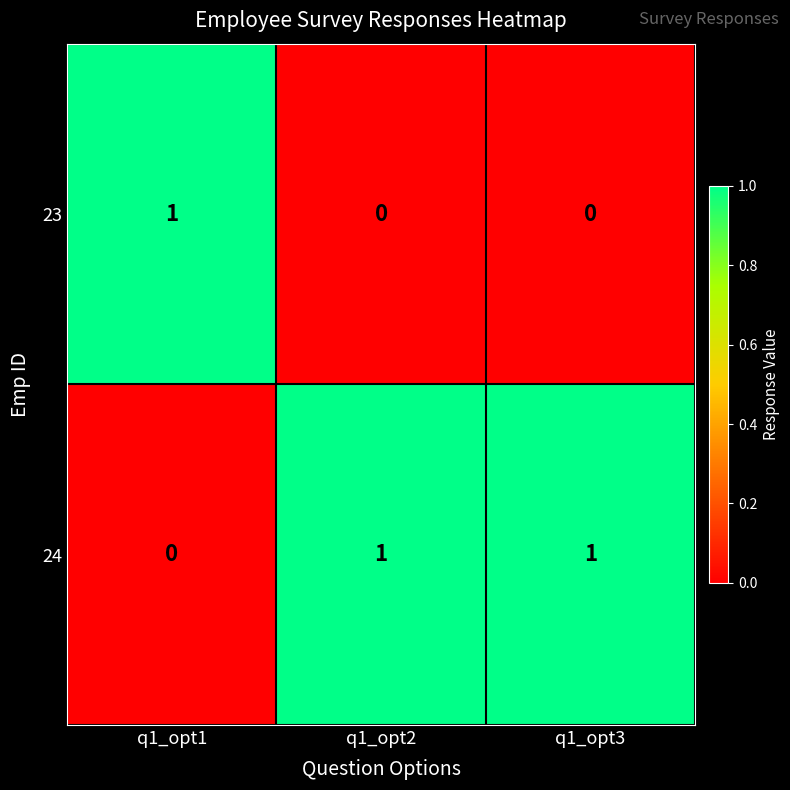

Reading right to left, extract all data points from this chart.

23: 0	0	1
24: 1	1	0